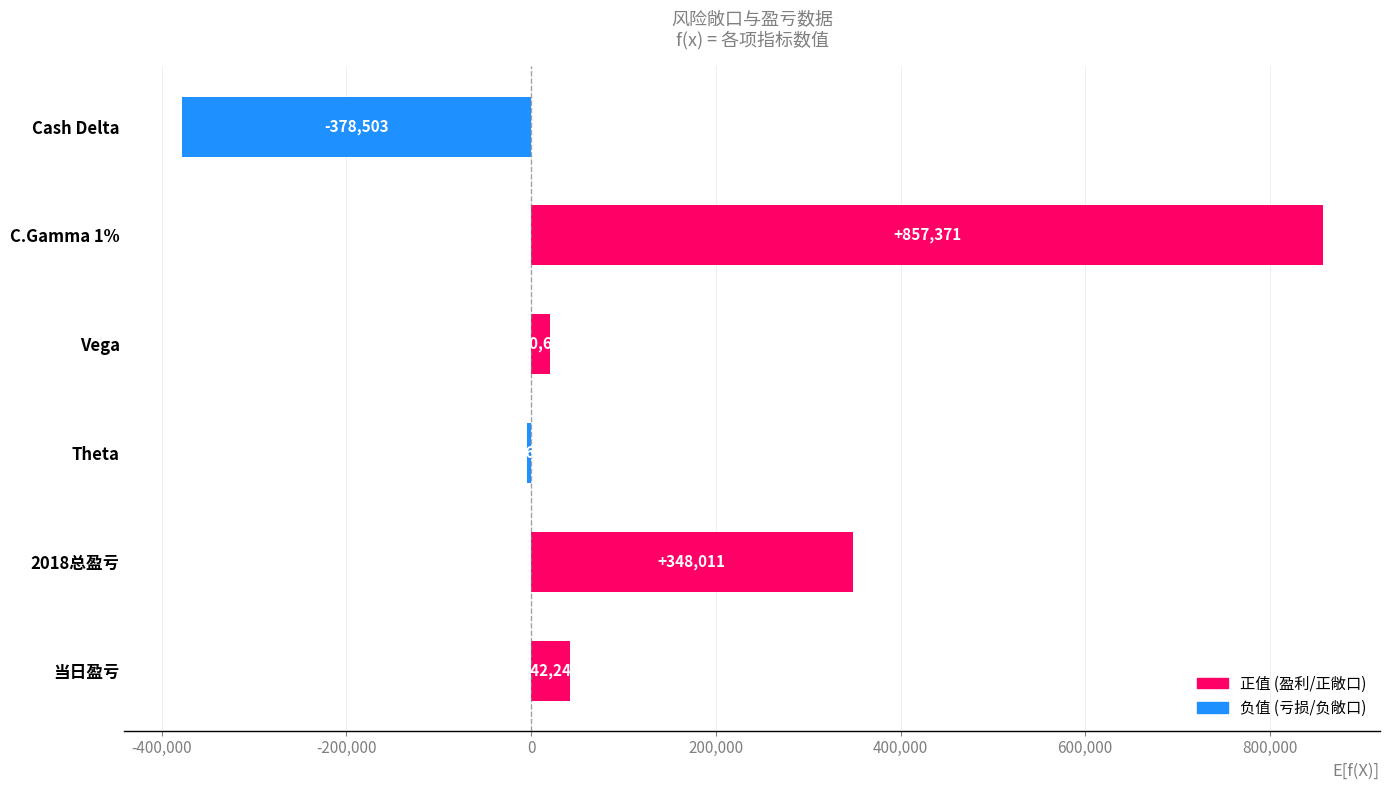

What is the label of the 6th bar from the top?

当日盈亏